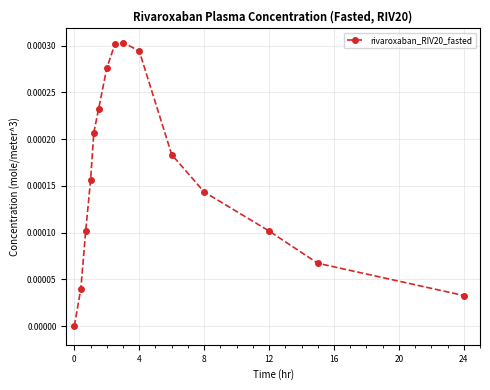

True or false: there are more than 2 points higher than both neighbors.

False